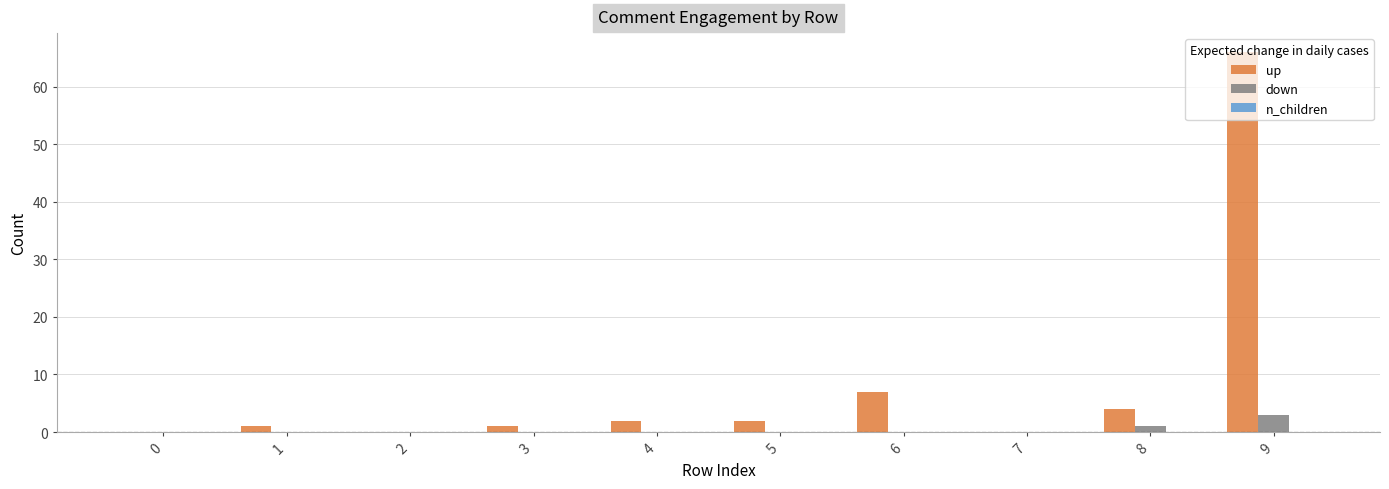

Which series changed the most between 3 and 9?

up